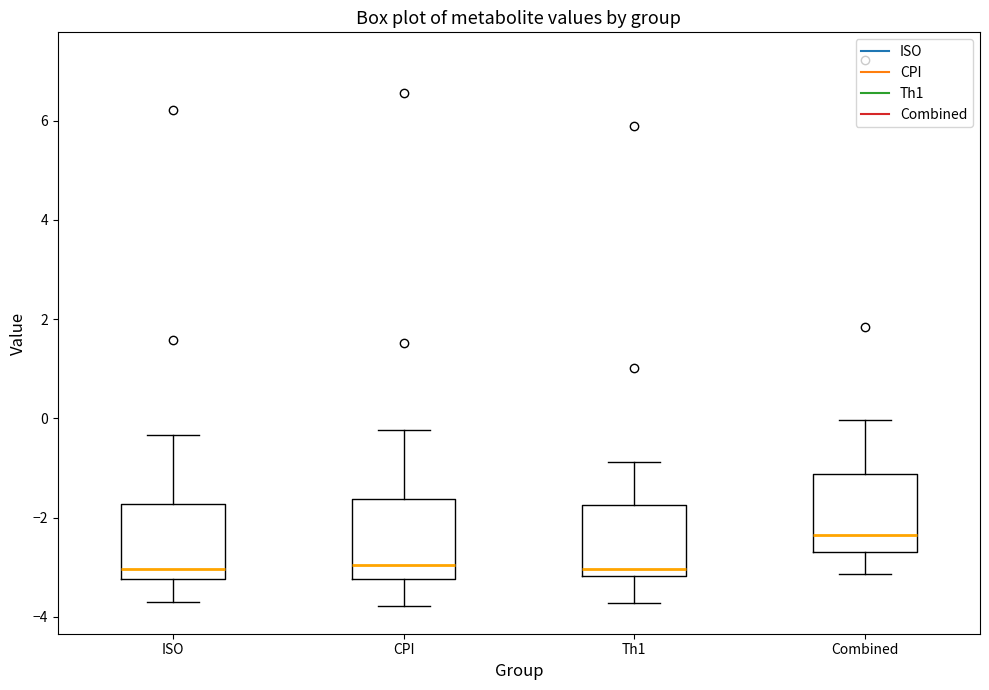

Where is the upper edge of the box for Combined on the y-axis? The values are not printed on the chart, so give them approximately, as read against the axis.

-1.2